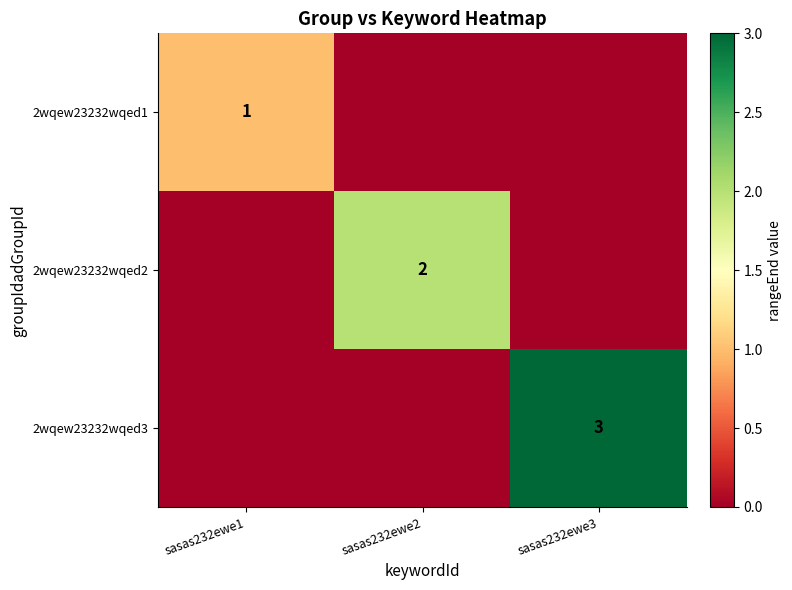

Is it true that 2wqew23232wqed1 equals 2 at sasas232ewe1?

False